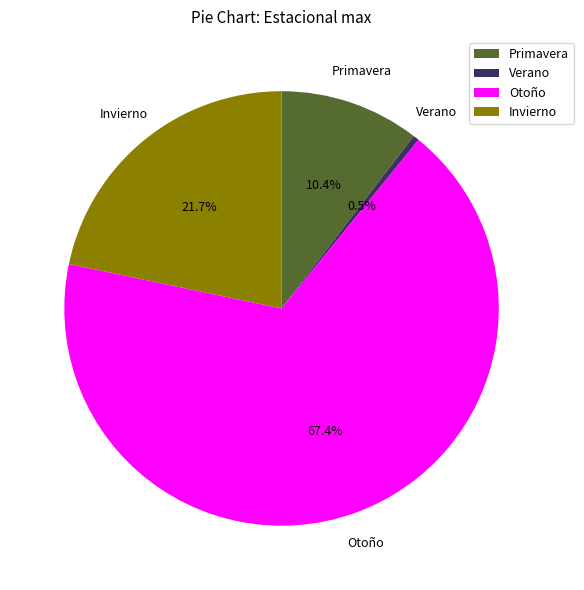

Rank the categories by value from lowest to highest.

Verano, Primavera, Invierno, Otoño